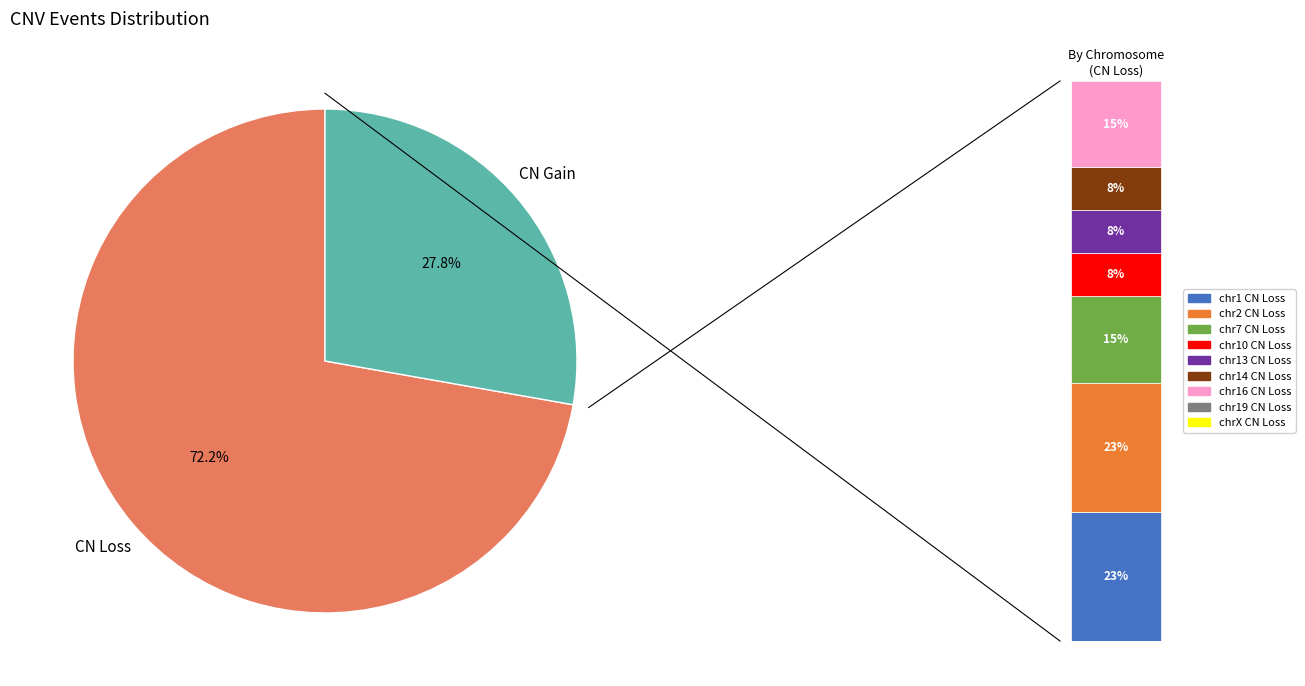

Approximately how many times larger is the value at CN Gain compared to CN Loss?

0.4